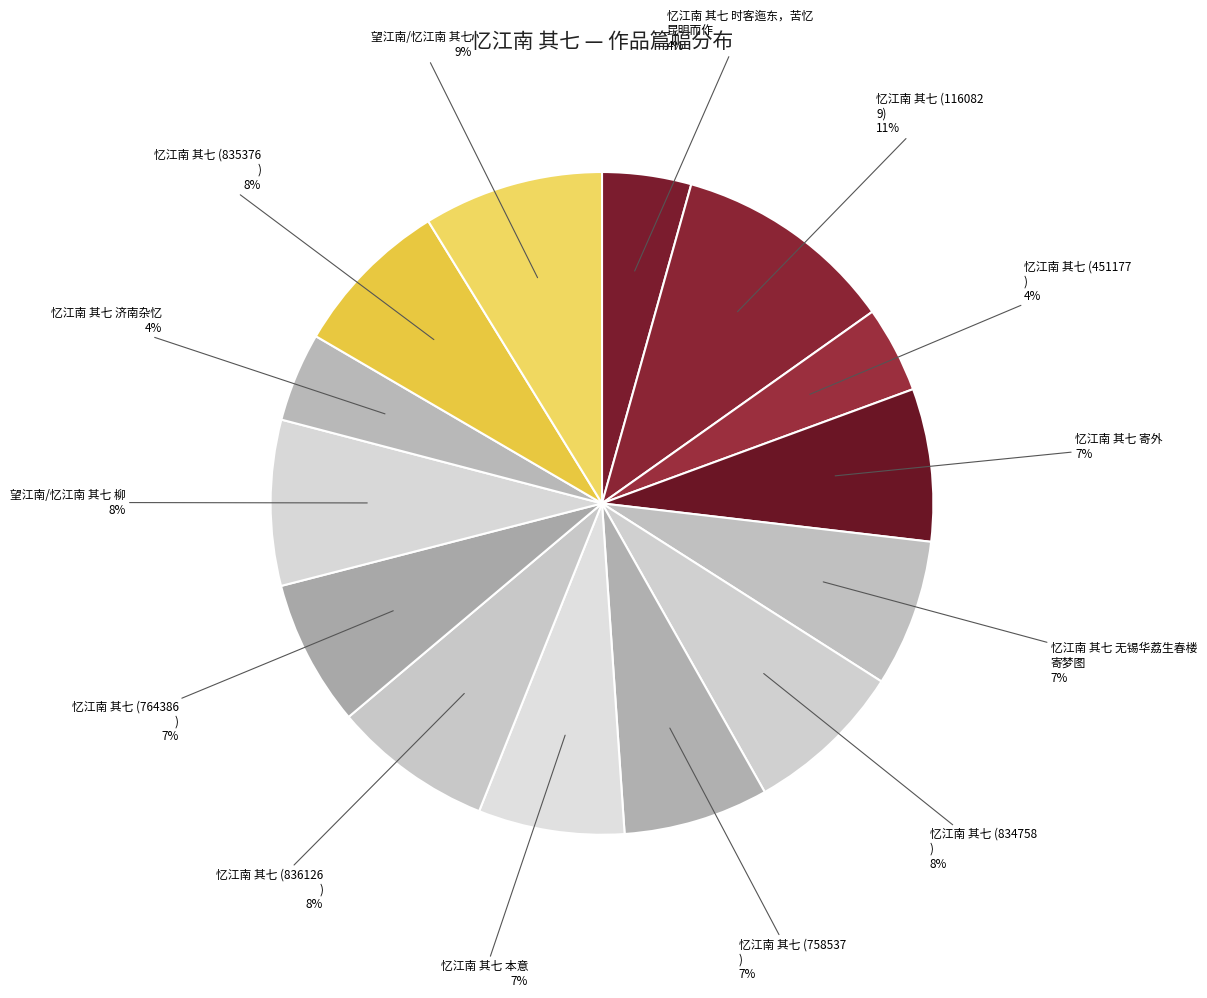

To the nearest percent, what is the difference between the largest and smallest slice percentages?

7%